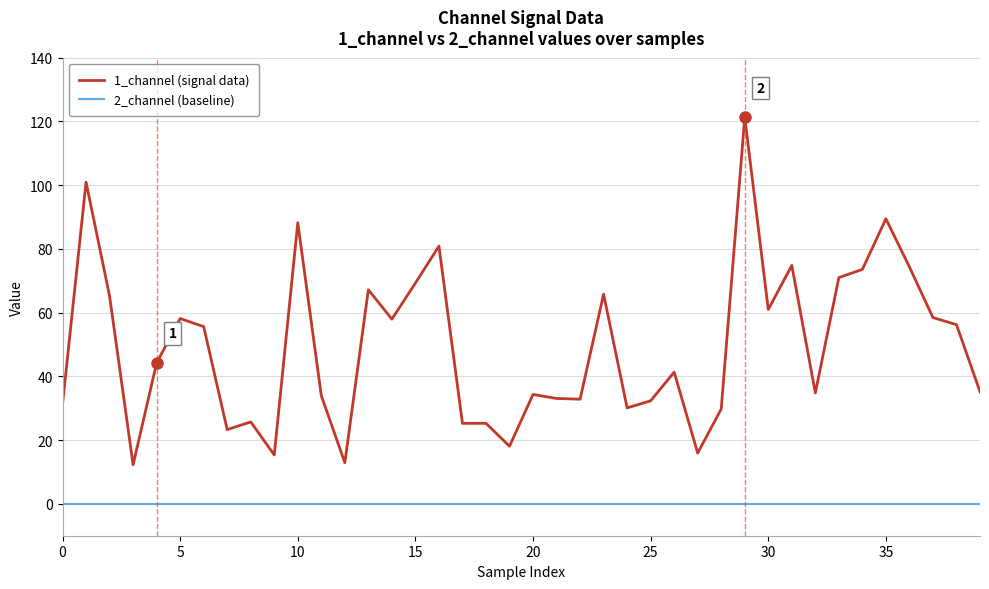

True or false: 1_channel (signal data) and 2_channel (baseline) cross at least once.

False